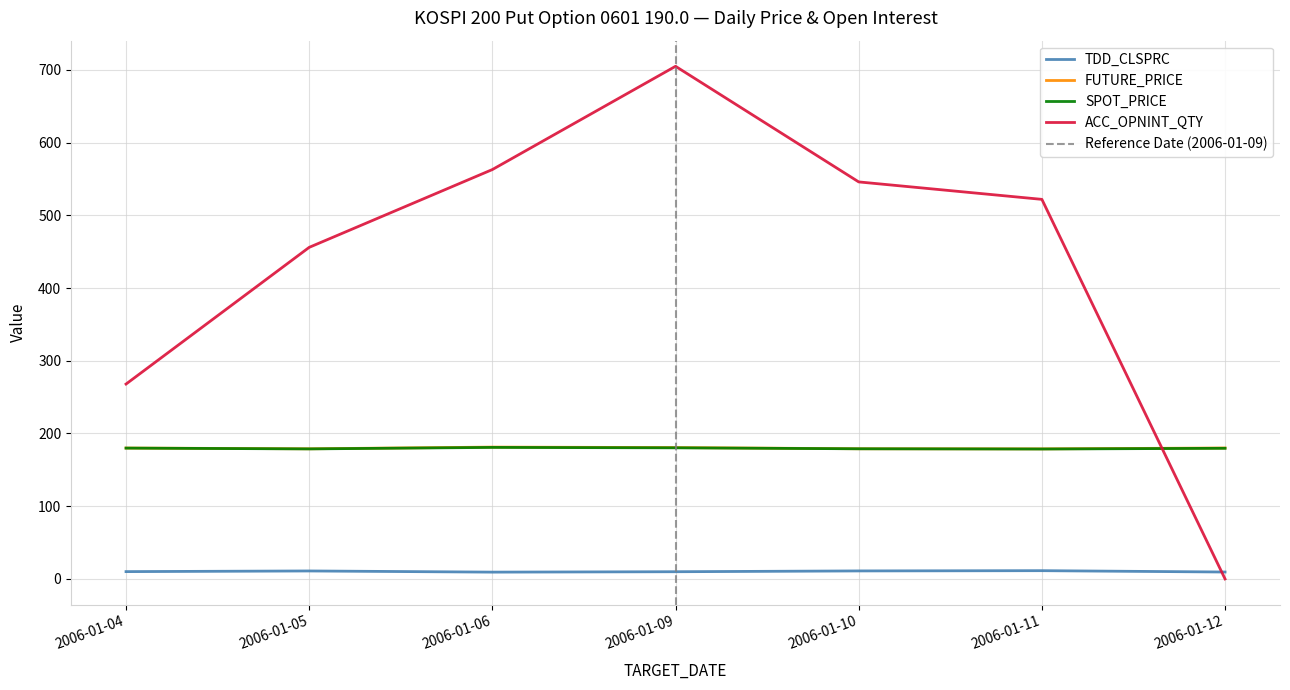

Does the chart have visible grid lines?

Yes